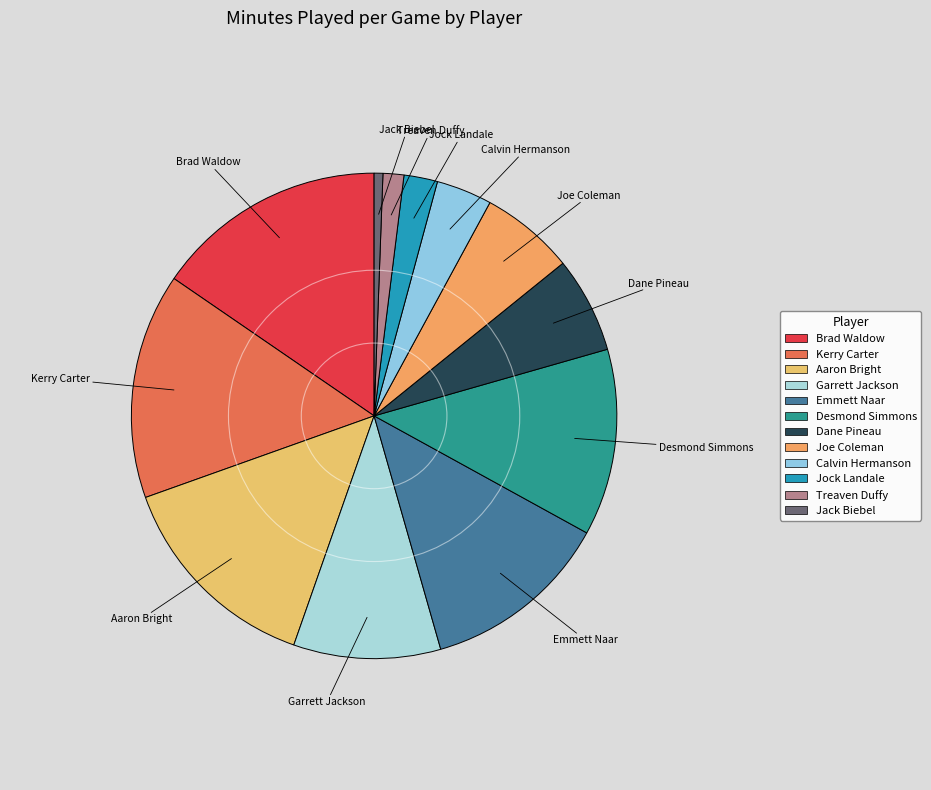

The Jock Landale slice represents 2% of the pie. True or false?

True